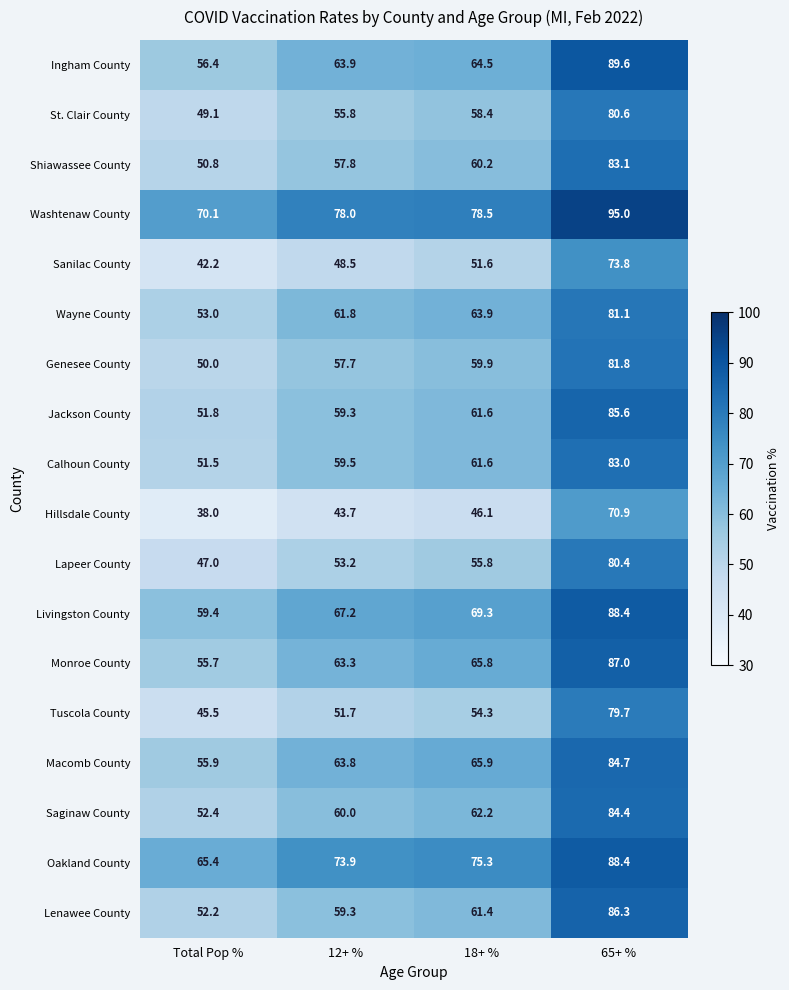

At which label does Monroe County first exceed 65?

18+ %